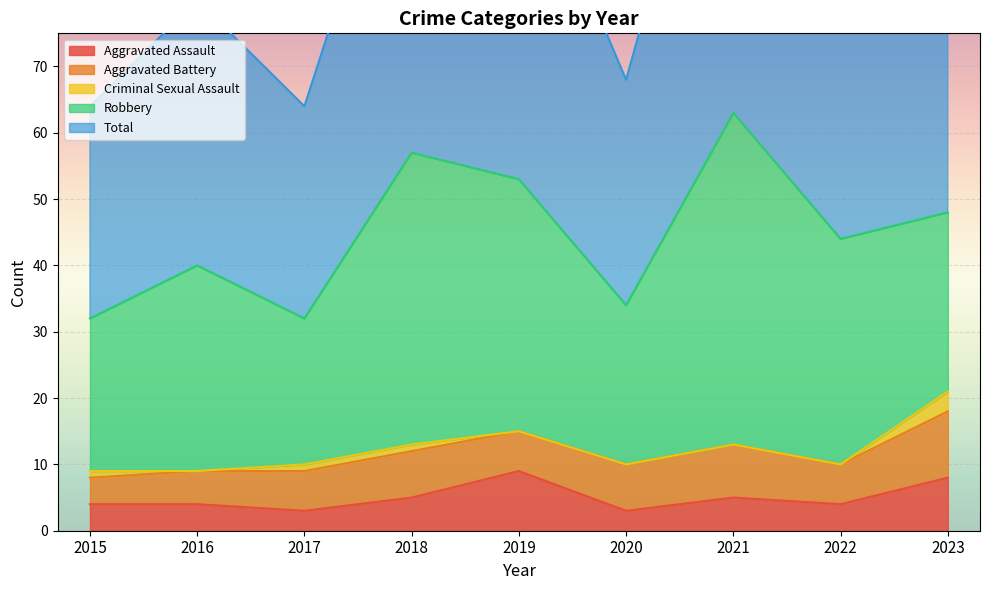

In Robbery, how many points are lower than both neighbors (excluding endpoints)?

2